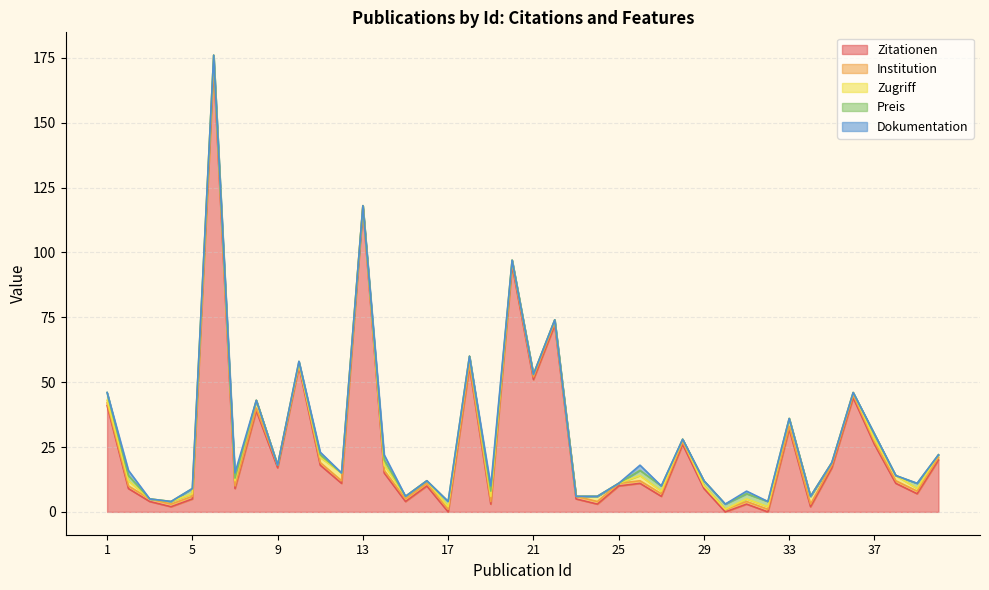

List the series in order of their peak value, highest first.

Zitationen, Zugriff, Preis, Dokumentation, Institution